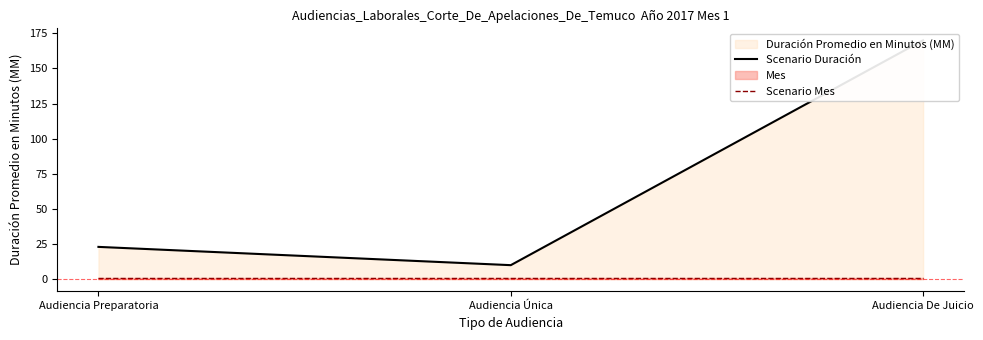

True or false: Scenario Duración has a value of 23 at Audiencia Preparatoria.

True